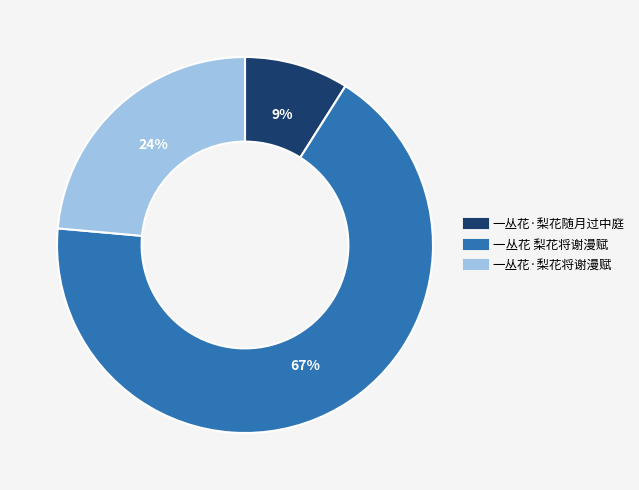

To the nearest percent, what is the combined percentage of 一丛花 梨花将谢漫赋 and 一丛花·梨花随月过中庭?

76%